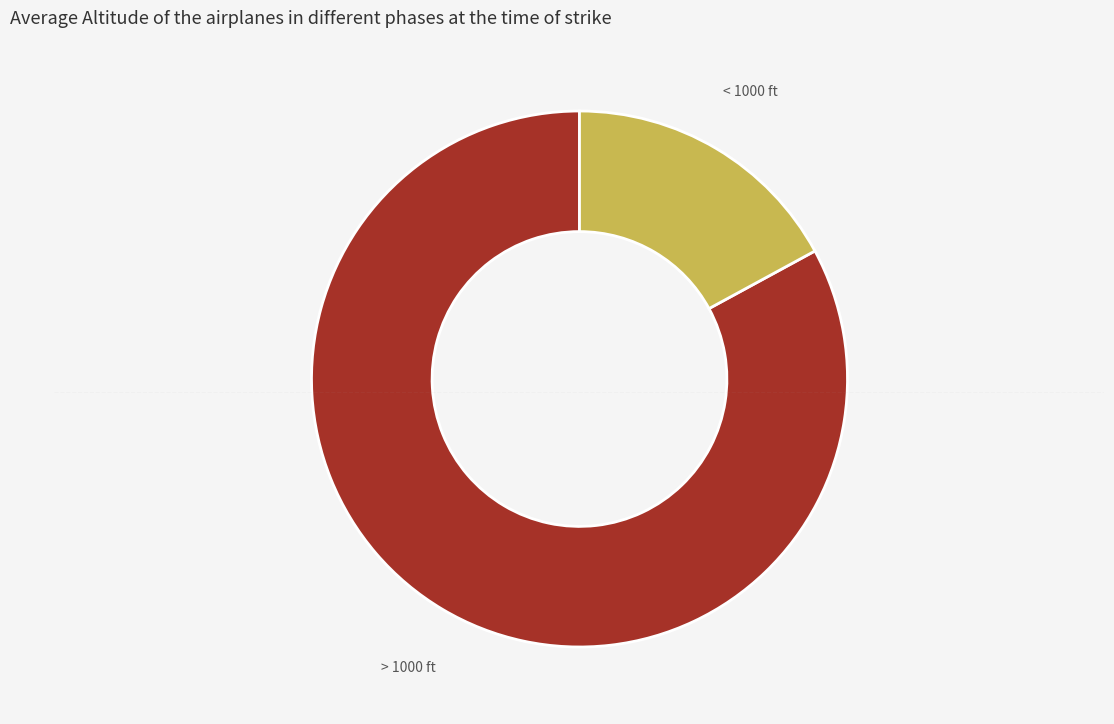

The > 1000 ft slice represents 72% of the pie. True or false?

False